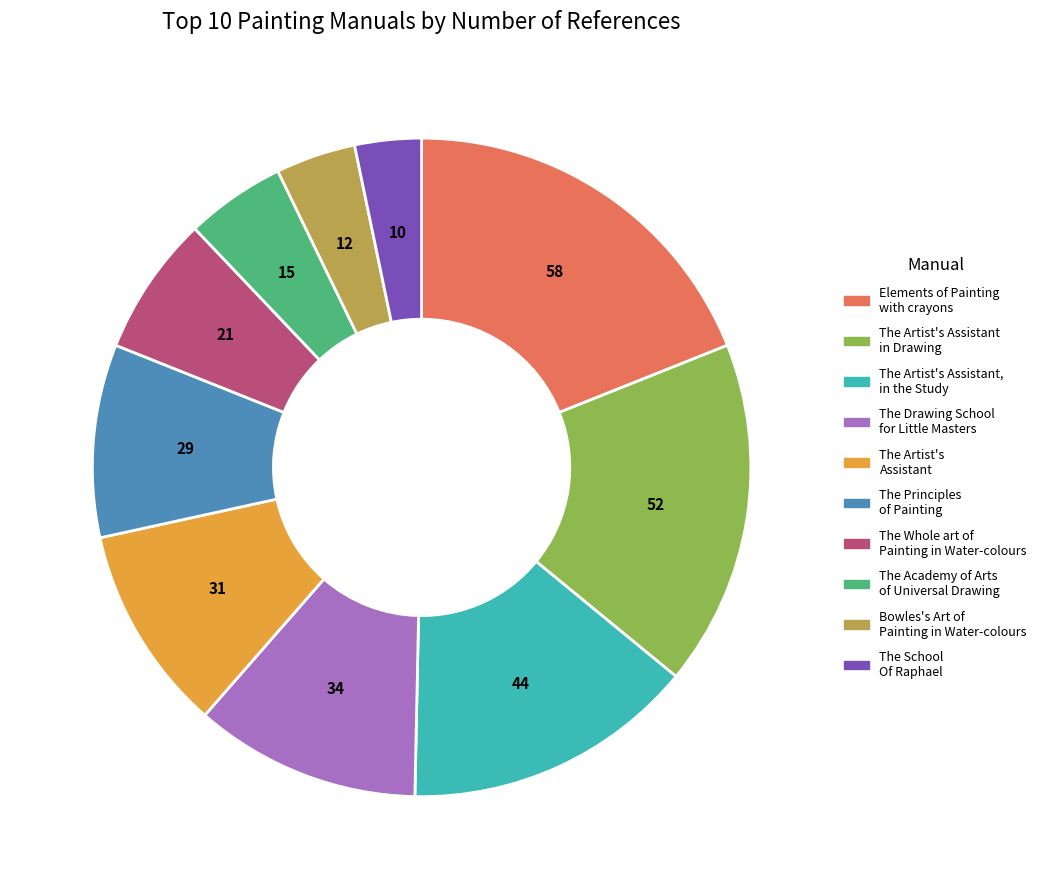

Rank the categories by value from lowest to highest.

The School Of Raphael, Bowles's Art of Painting in Water-colours, The Academy of Arts of Universal Drawing, The Whole art of Painting in Water-colours, The Principles of Painting, The Artist's Assistant, The Drawing School for Little Masters, The Artist's Assistant, in the Study, The Artist's Assistant in Drawing, Elements of Painting with crayons